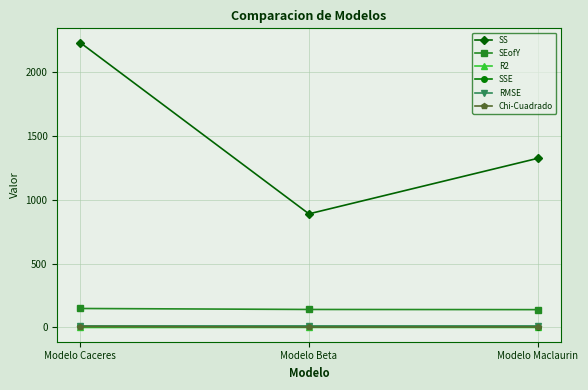

Is this an area chart (filled region under the line)?

No